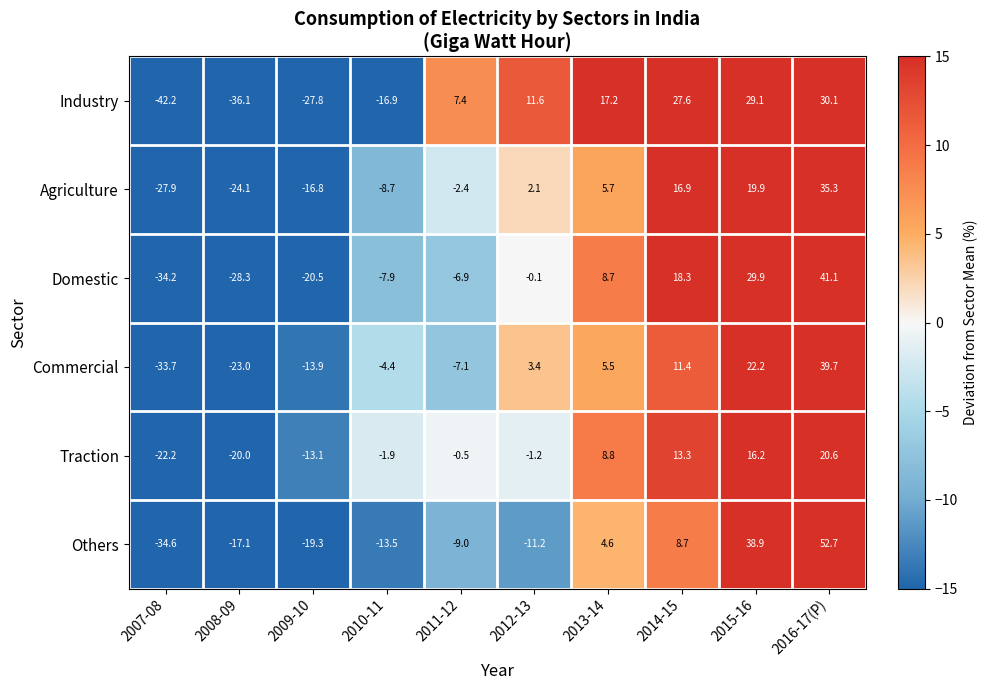

What is the sum of the Commercial values at 2011-12 and 2015-16?

15.1